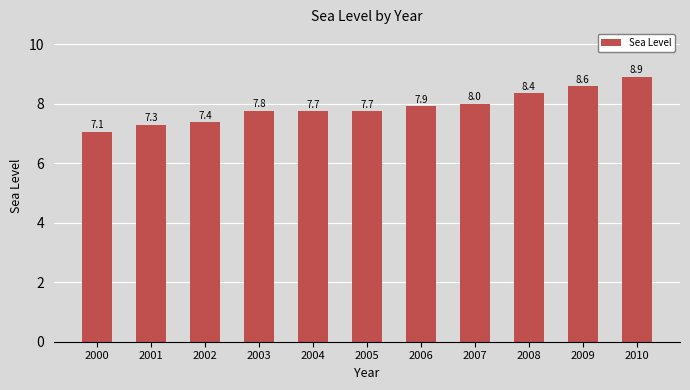

Reading left to right, what are all the values shown in this chart?

7.1	7.3	7.4	7.8	7.7	7.7	7.9	8.0	8.4	8.6	8.9